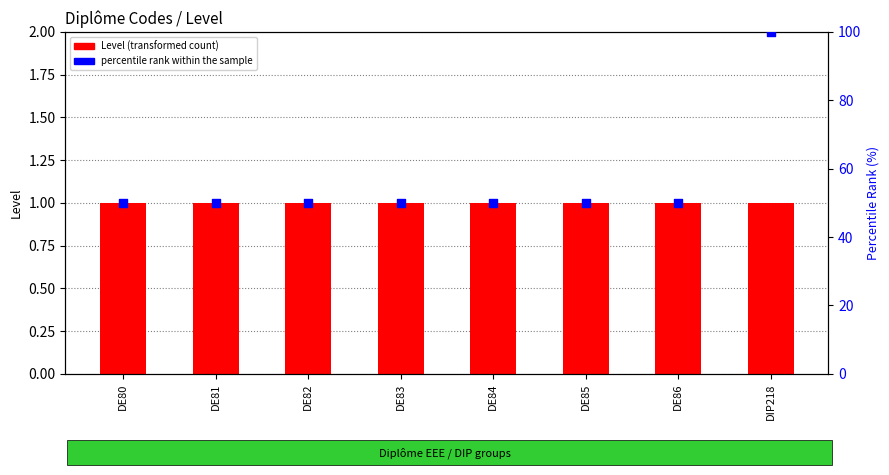

What is the total value across all series at DE82?

51